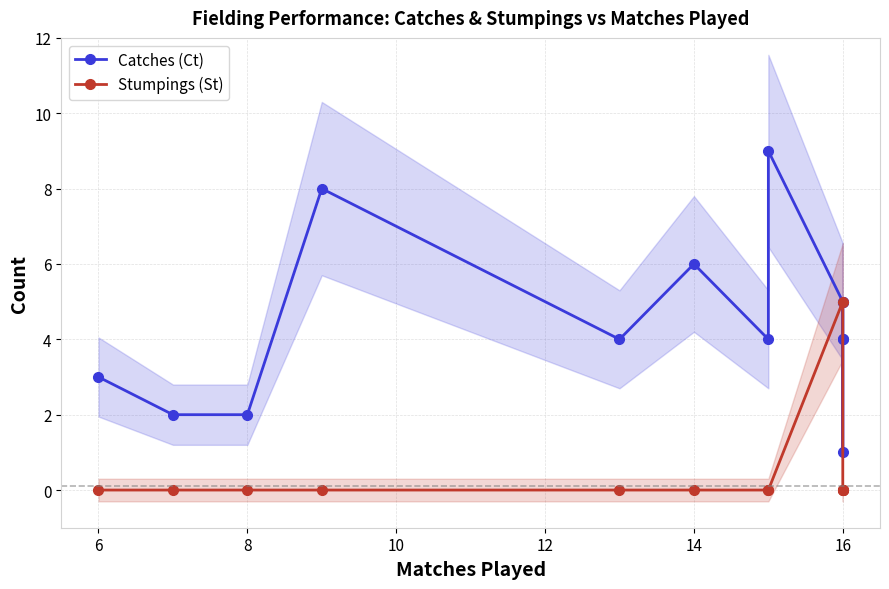

The value of Catches (Ct) at 8 is 1. True or false?

False